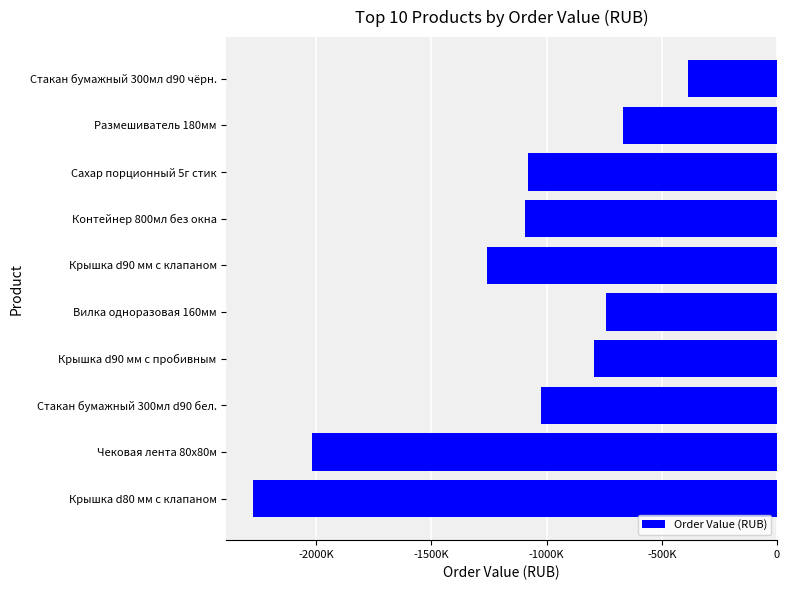

Are the bars horizontal?

Yes